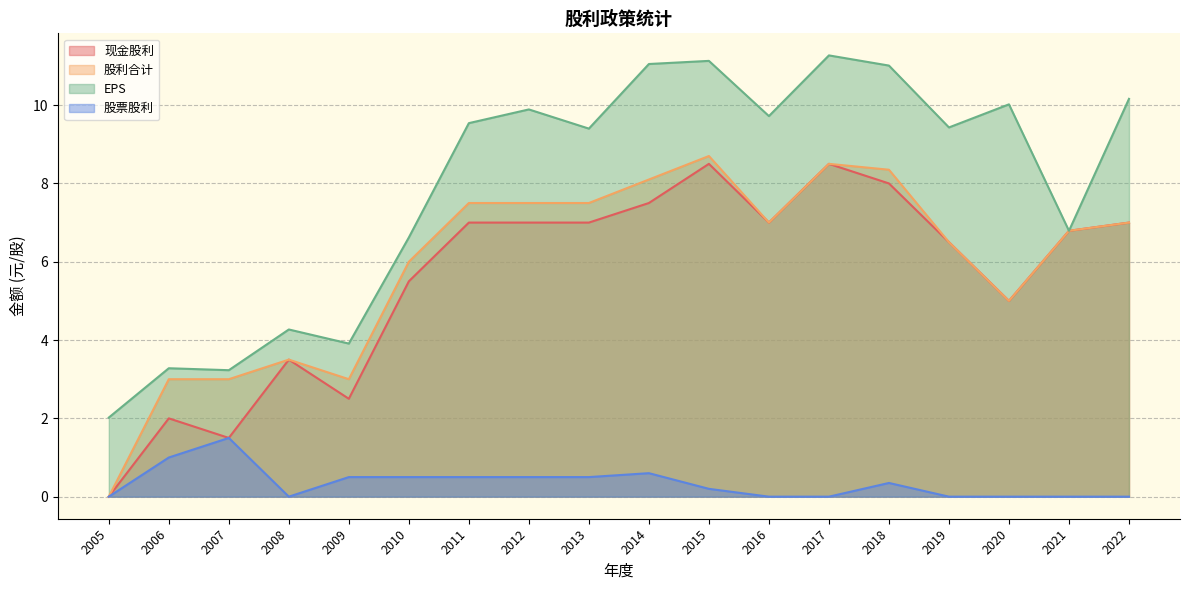

What is the difference between the highest and lowest values at 2017?

11.3